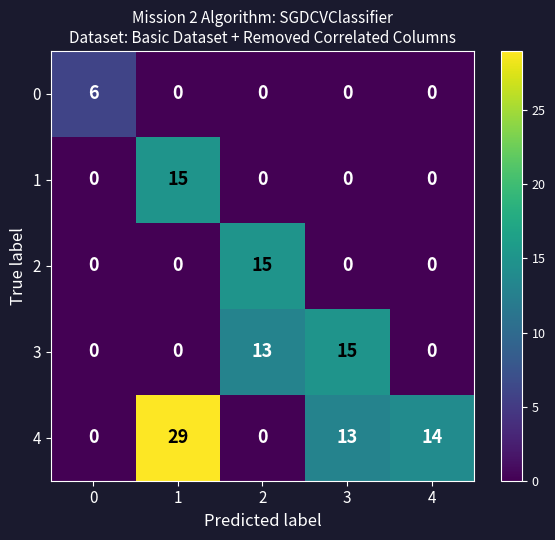

The 4 series shows 15 at 2. True or false?

False